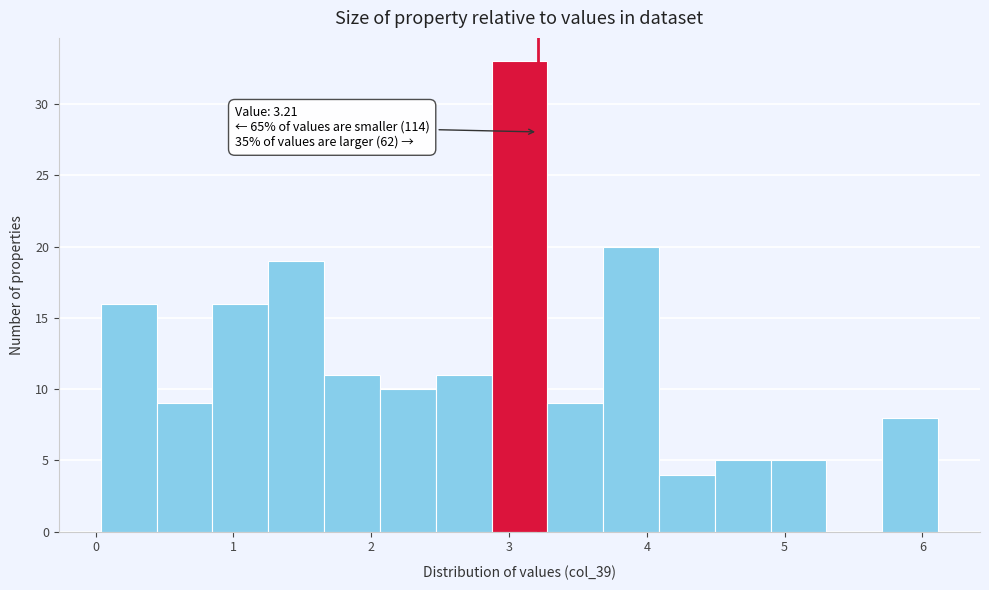

Over which range of the x-axis is the bar tallest?

2.9 to 3.3